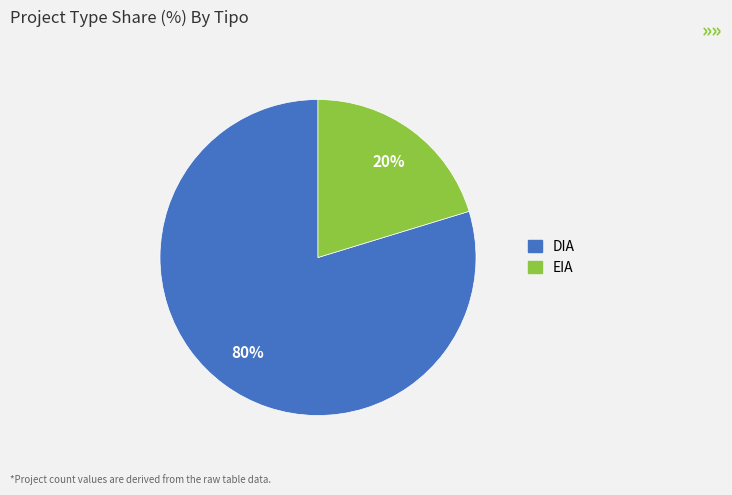

Do EIA and DIA together represent more than half of the pie?

Yes